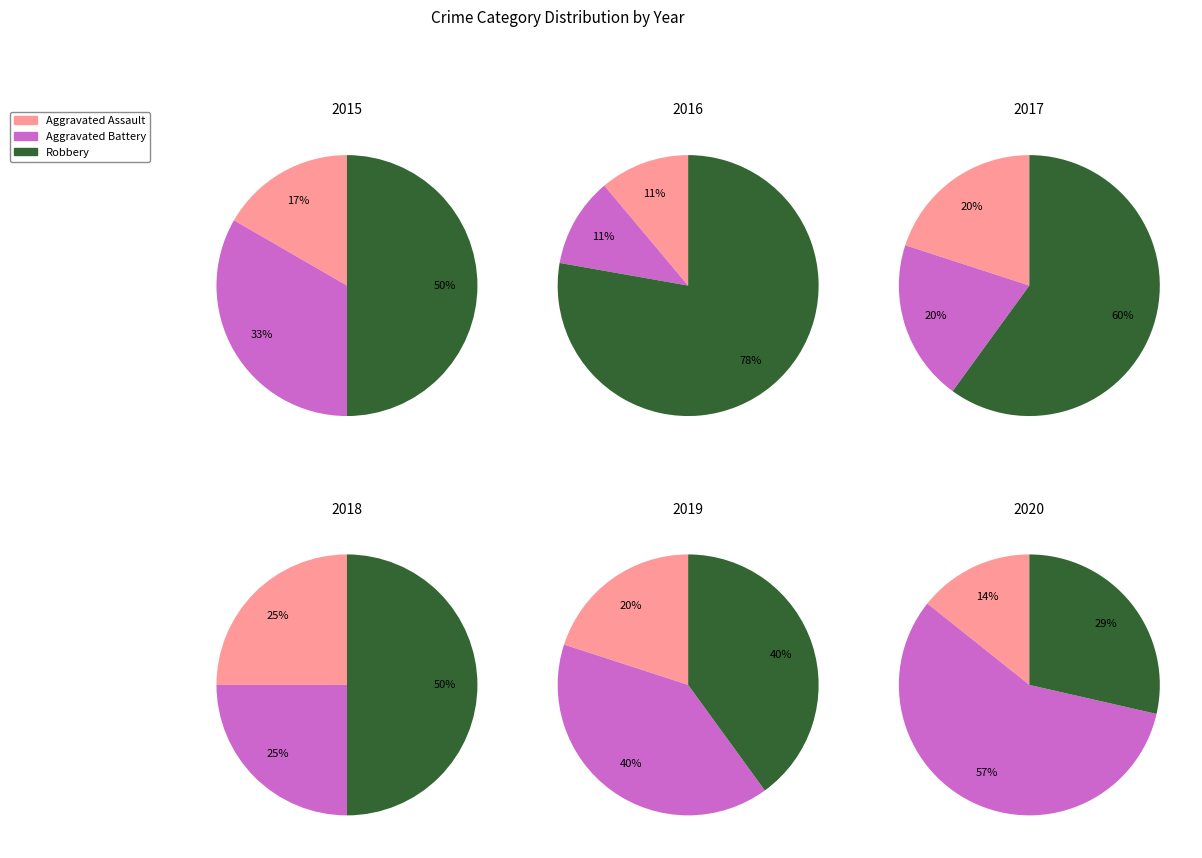

What percentage do 2019 and 2018 together represent?

33.3%